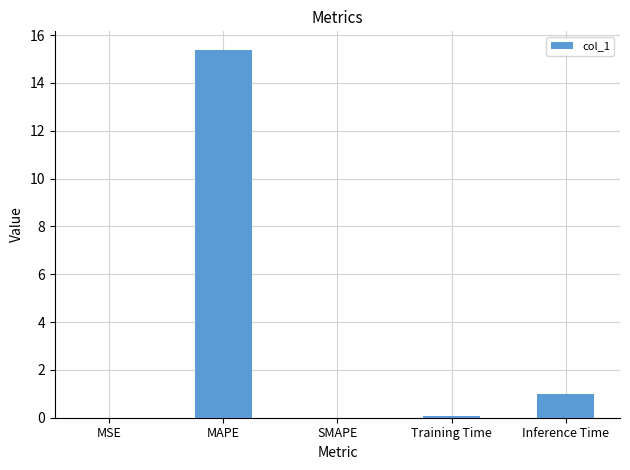

Are the bars grouped side by side (vs. stacked)?

No